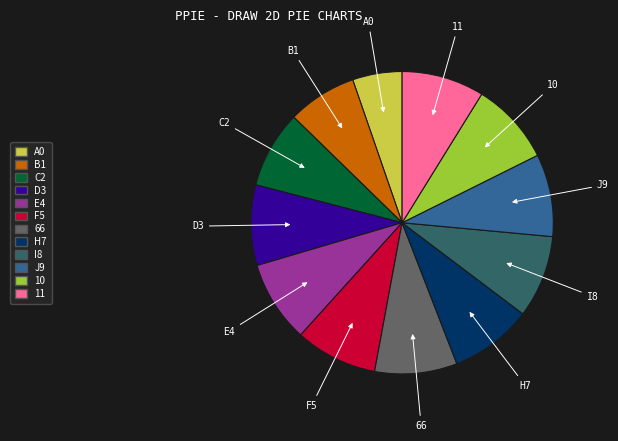

Combined, do F5 and J9 account for over 50%?

No